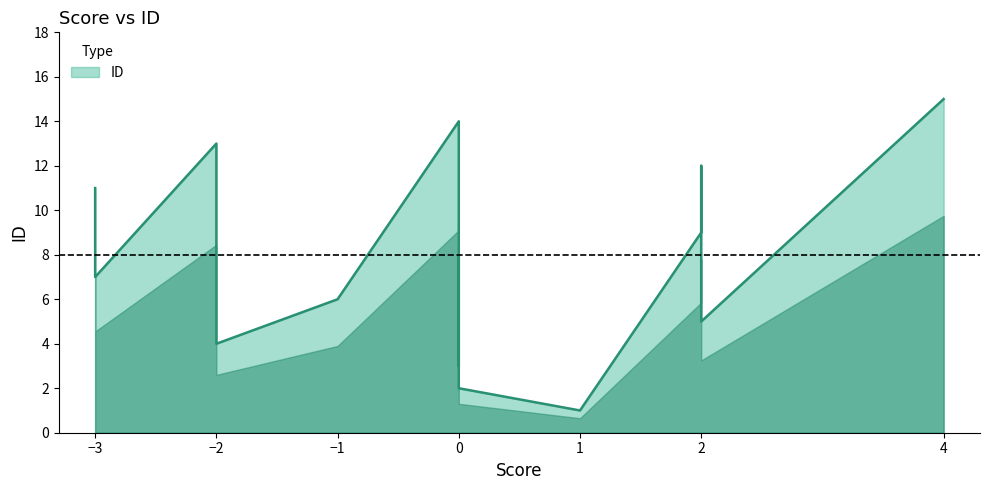

What is the sum of all values?

120